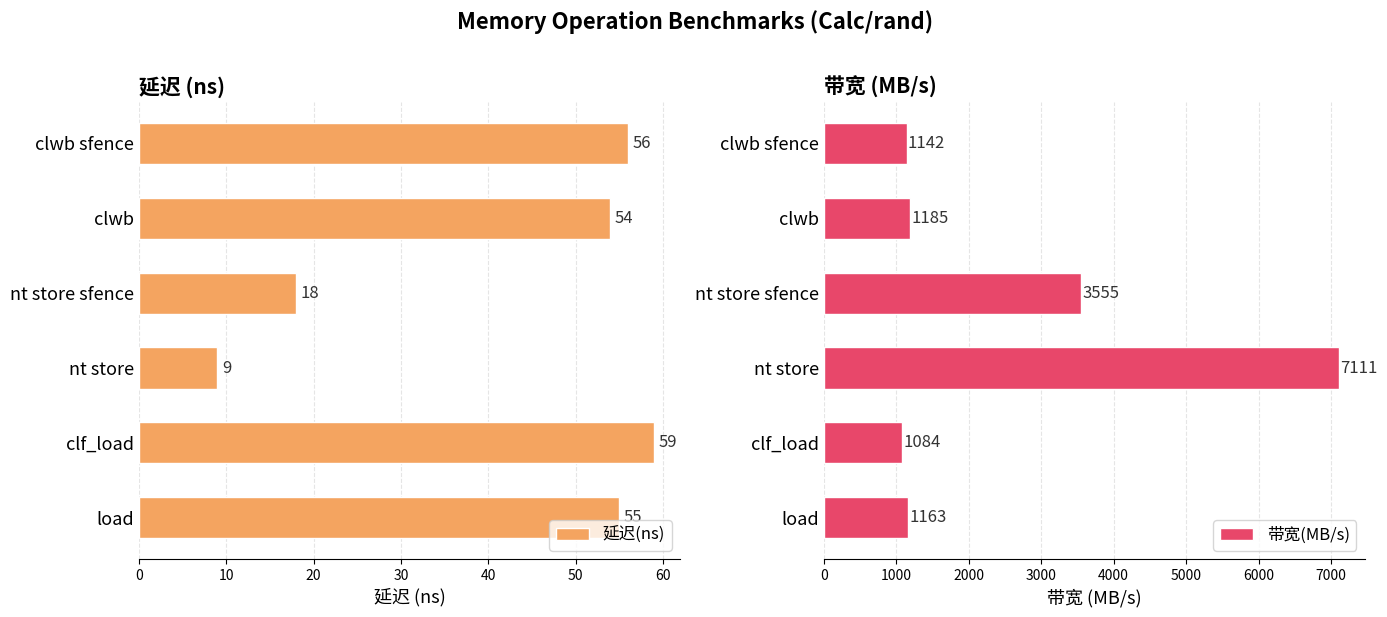

Which category has the lowest value in the 带宽(MB/s) series?

clf_load